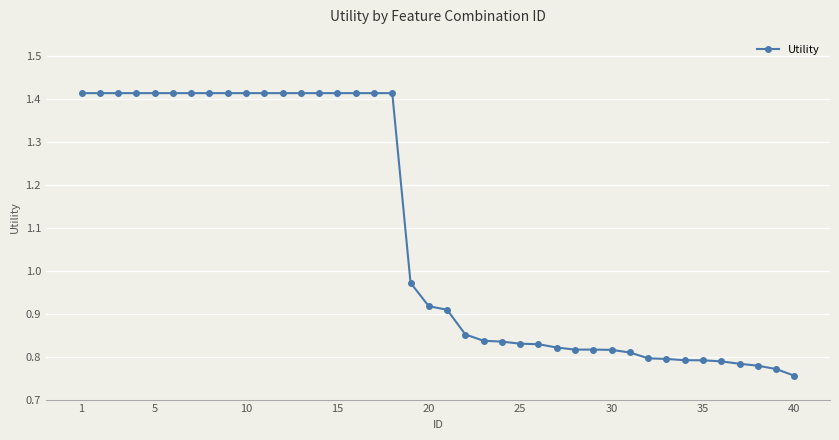

Is this an area chart (filled region under the line)?

No